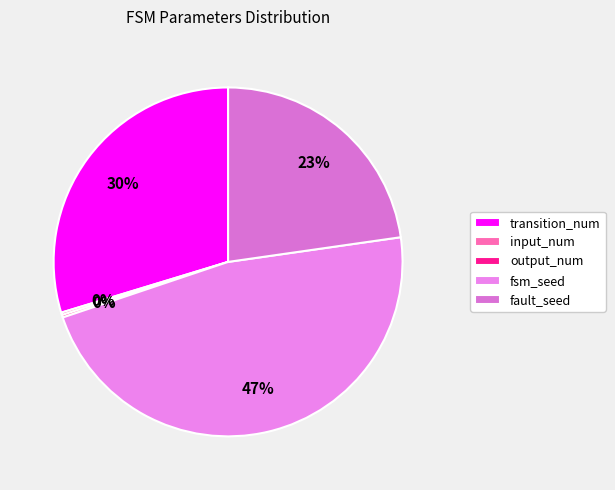

Which category has the biggest portion of the pie?

fsm_seed